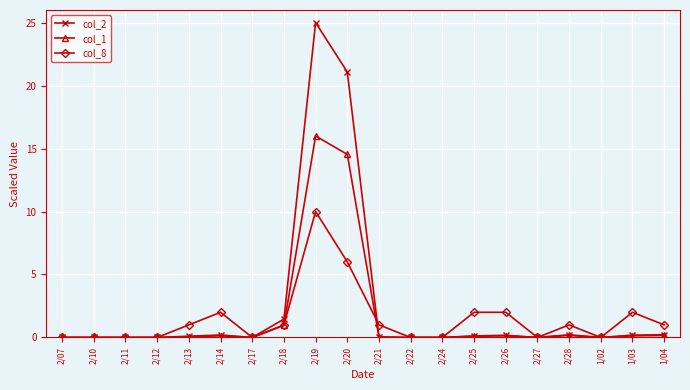

At which label does col_8 reach its peak?

2/19